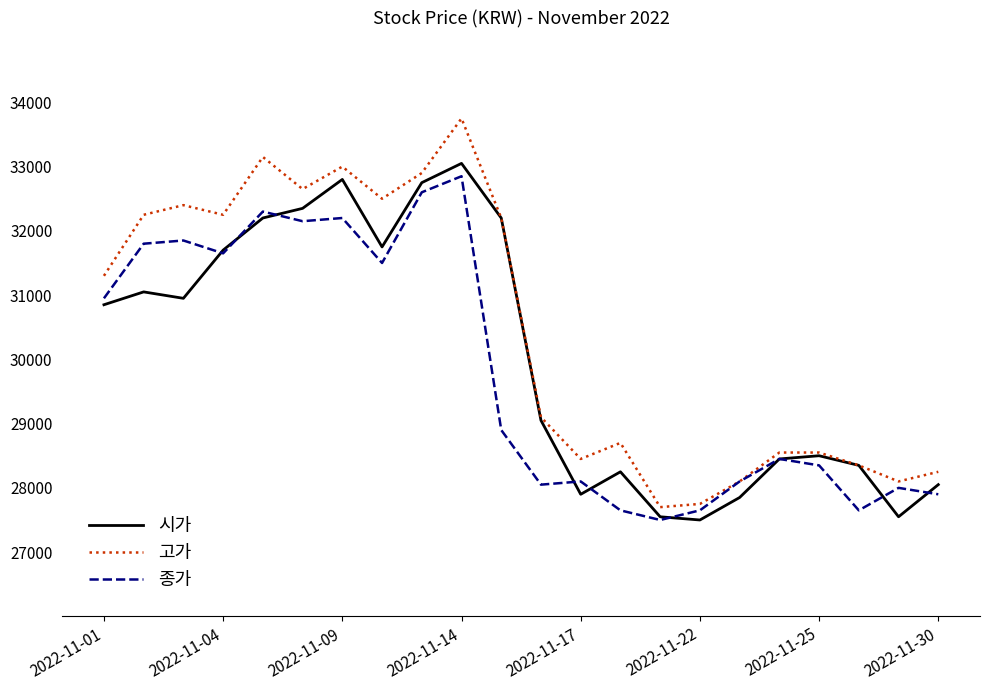

At how many categories does at least one series exceed 28662?

13